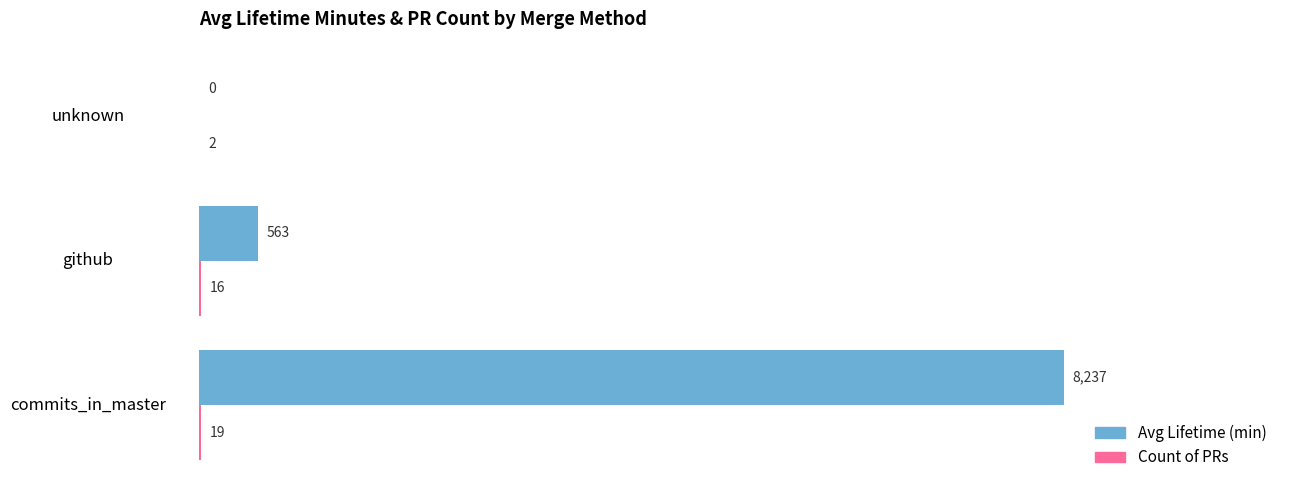

What is the sum of the Avg Lifetime (min) values at commits_in_master and unknown?

8237